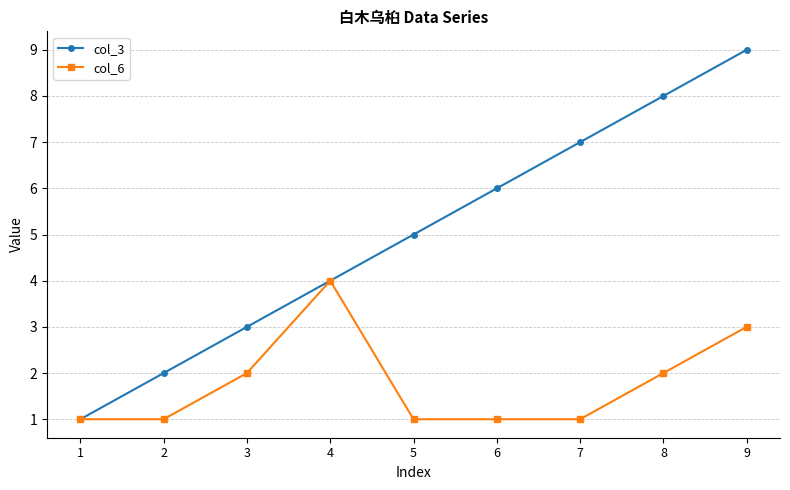

Between 6 and 8, which series saw the biggest shift?

col_3